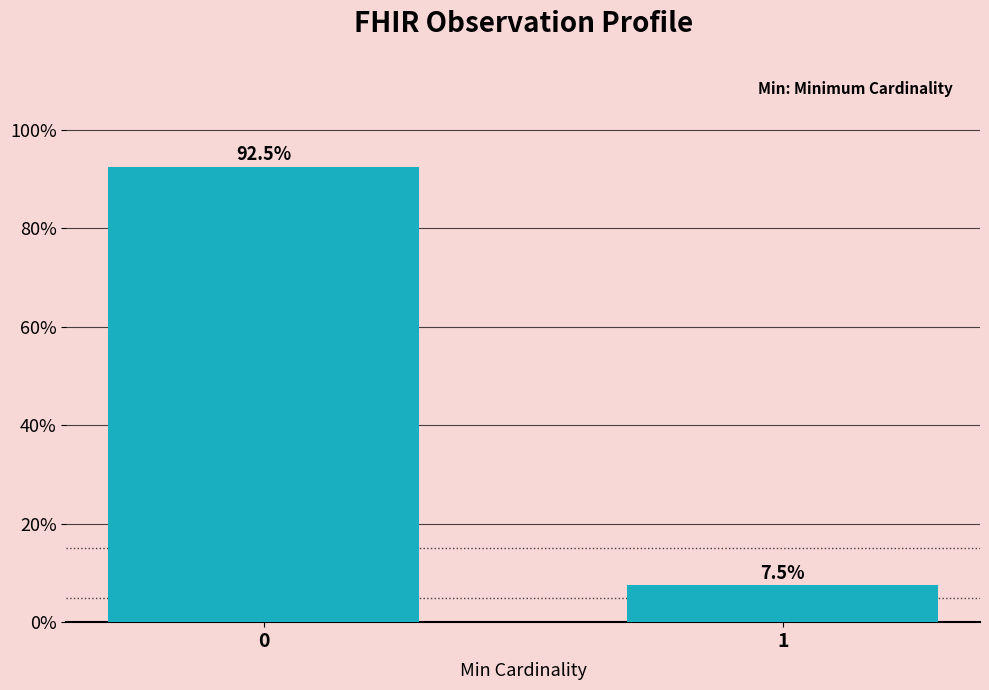

Reading right to left, extract all data points from this chart.

7.5	92.5